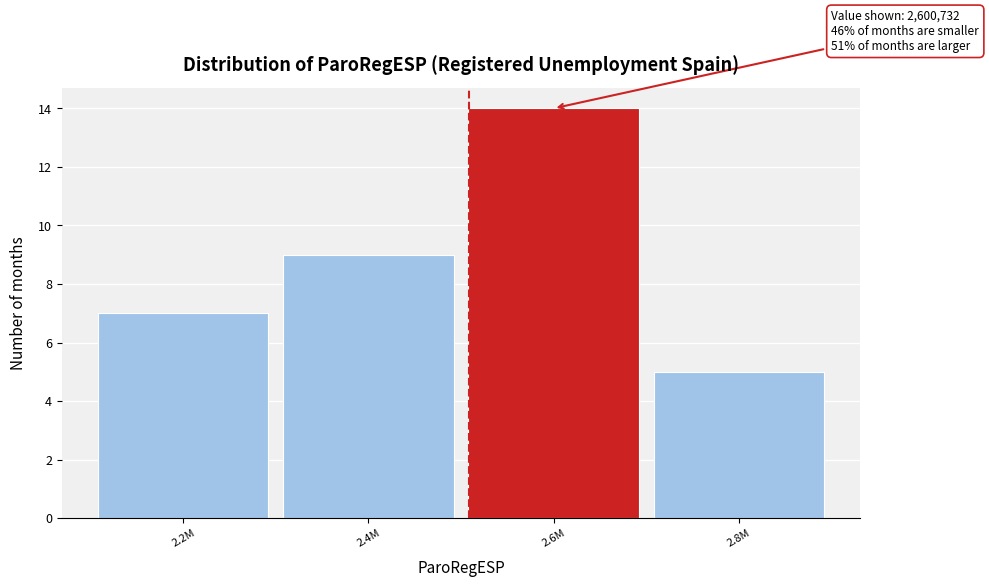

Reading left to right, list all the values displayed in this chart.

2.2M=7	2.4M=9	2.6M=14	2.8M=5